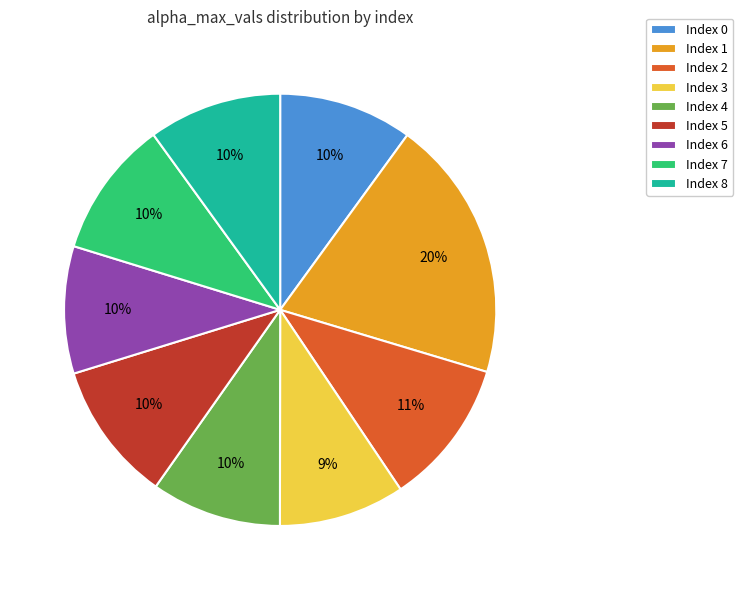

What percentage is the Index 4 slice, to the nearest percent?

10%